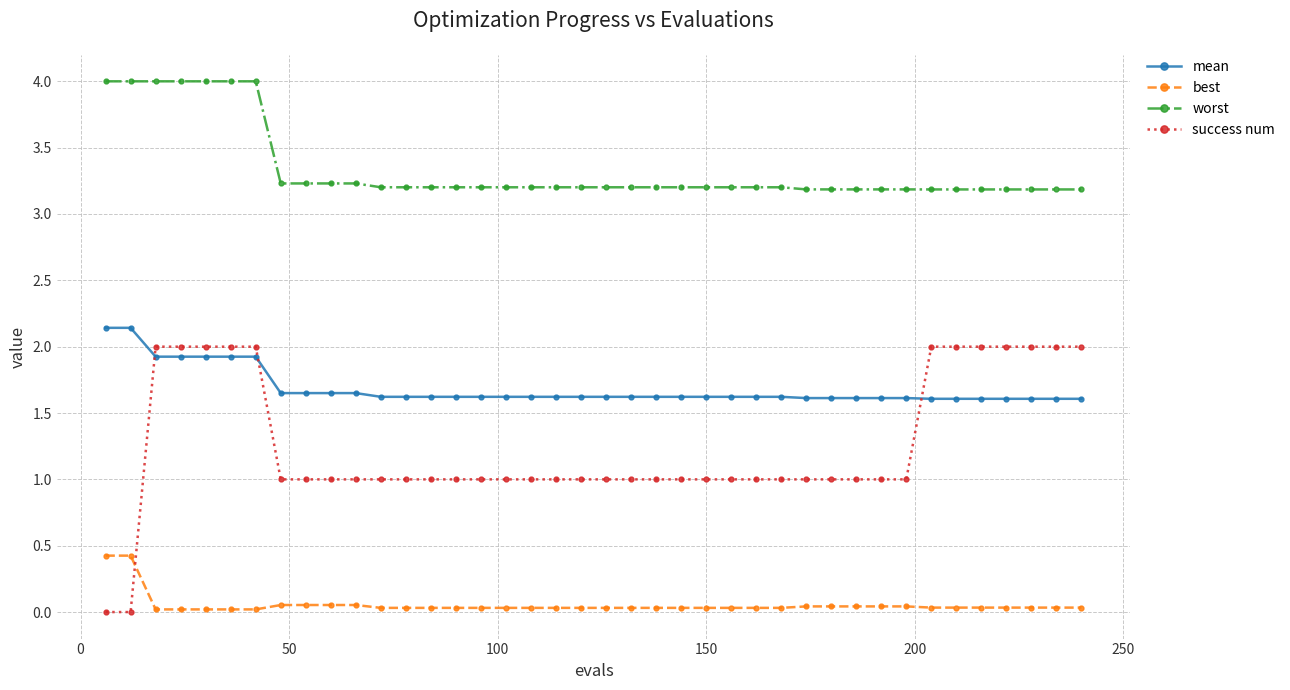

Which series has the largest total across all categories?

worst